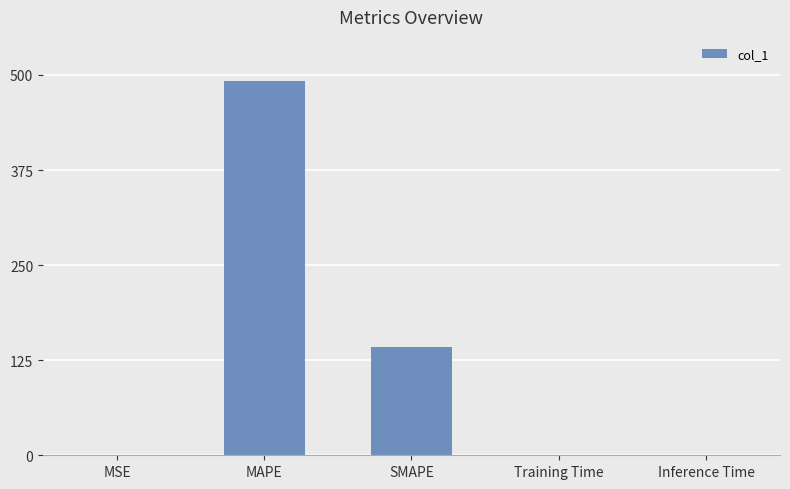

Read the value at MAPE.

492.7